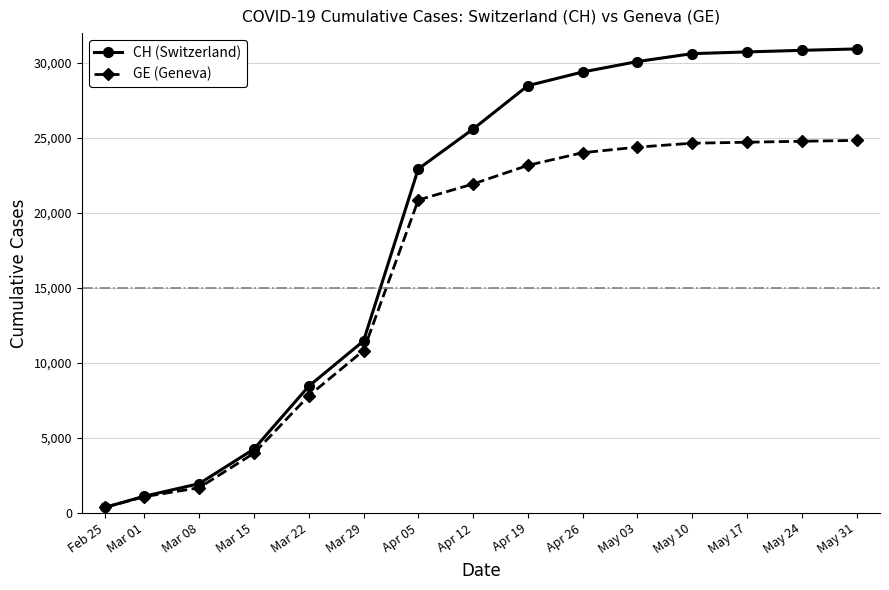

True or false: CH (Switzerland) has more than 2 points higher than both neighbors.

False